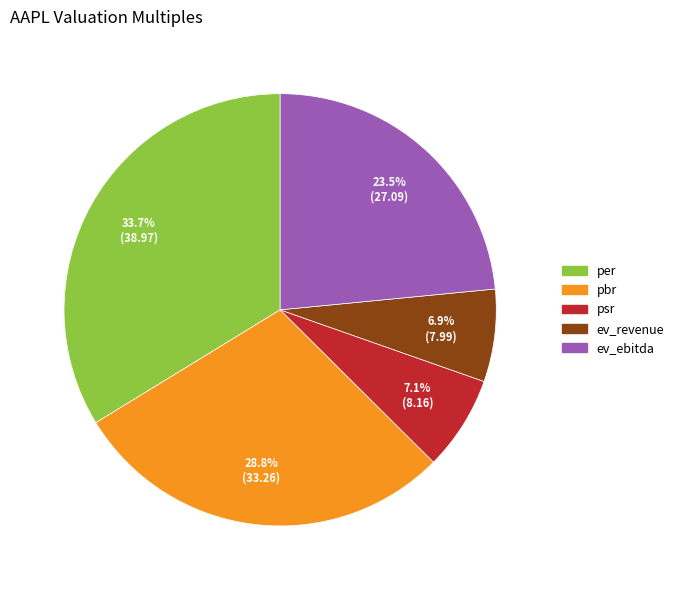

Which category has the biggest portion of the pie?

per